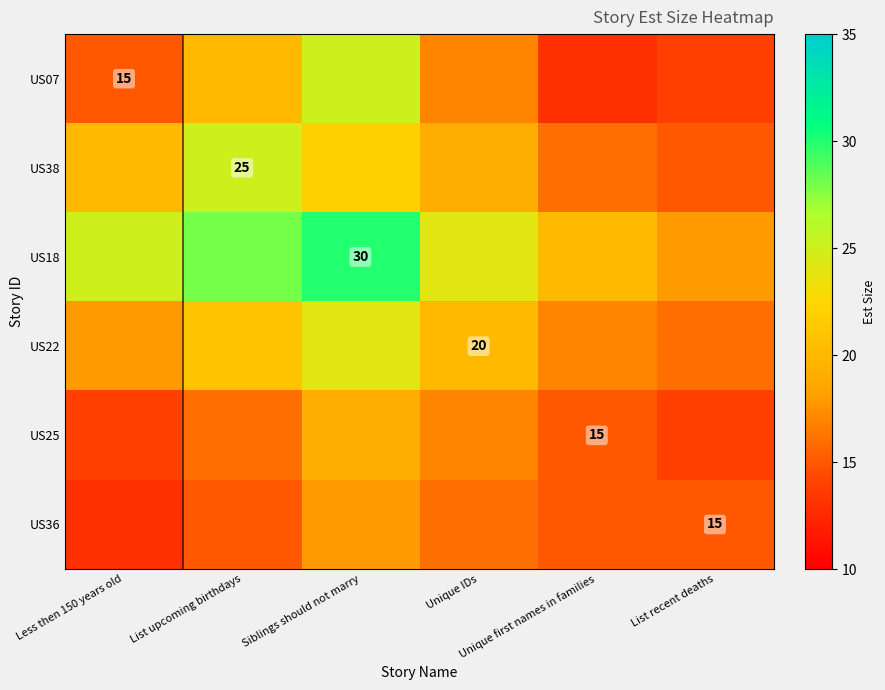

How many values in the US18 series are below 25?

3